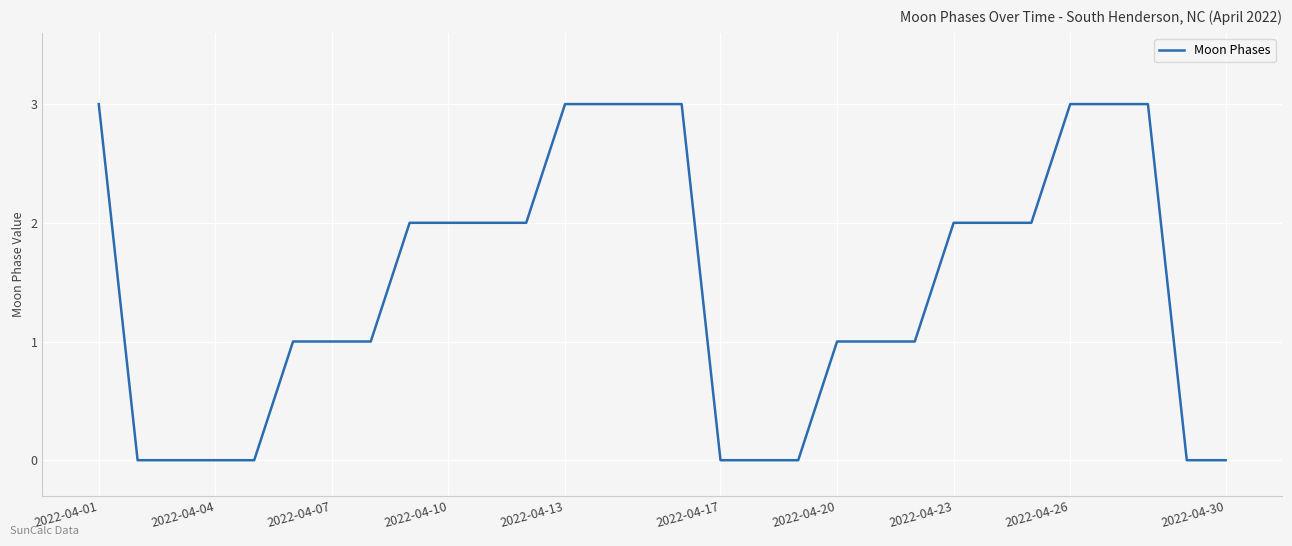

What is the greatest value displayed?

3